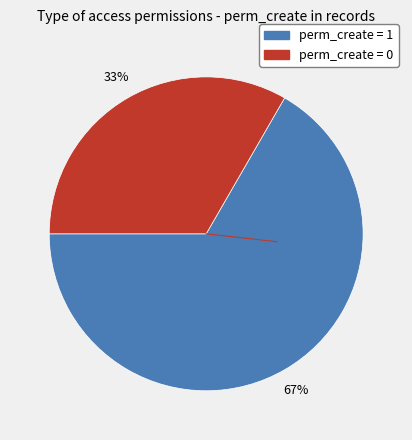

To the nearest percent, what is the average slice percentage?

50%